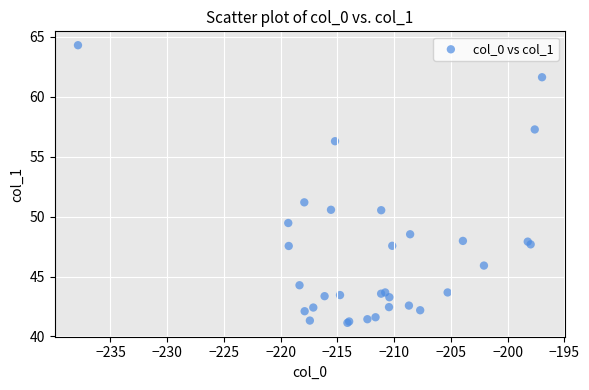

What Y value in the scatter plot is closest to 52?

51.2